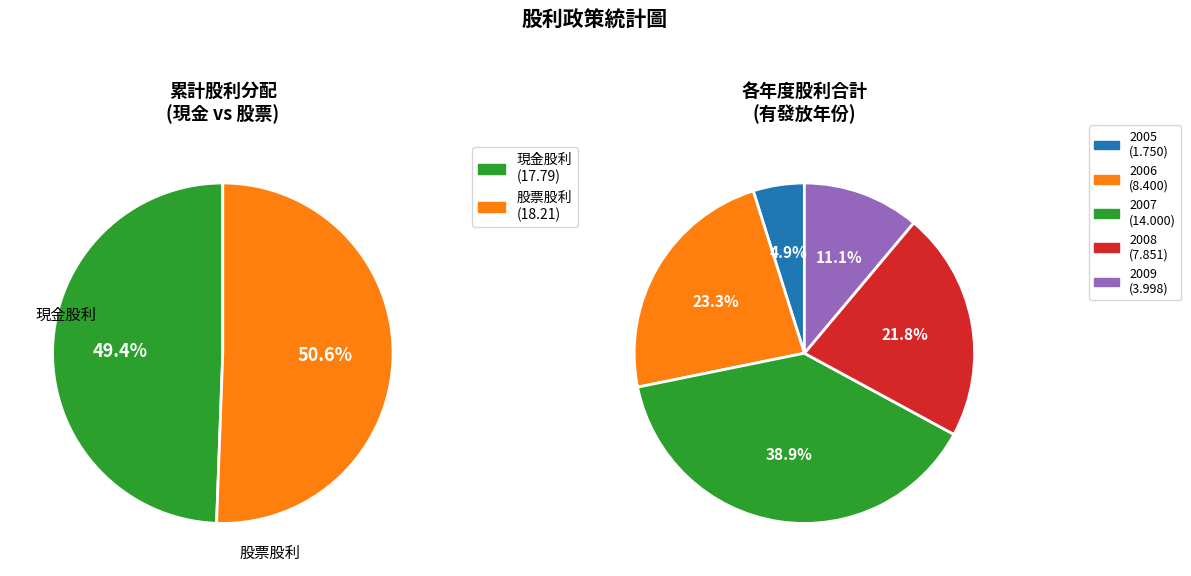

Which slice is the largest?

2007